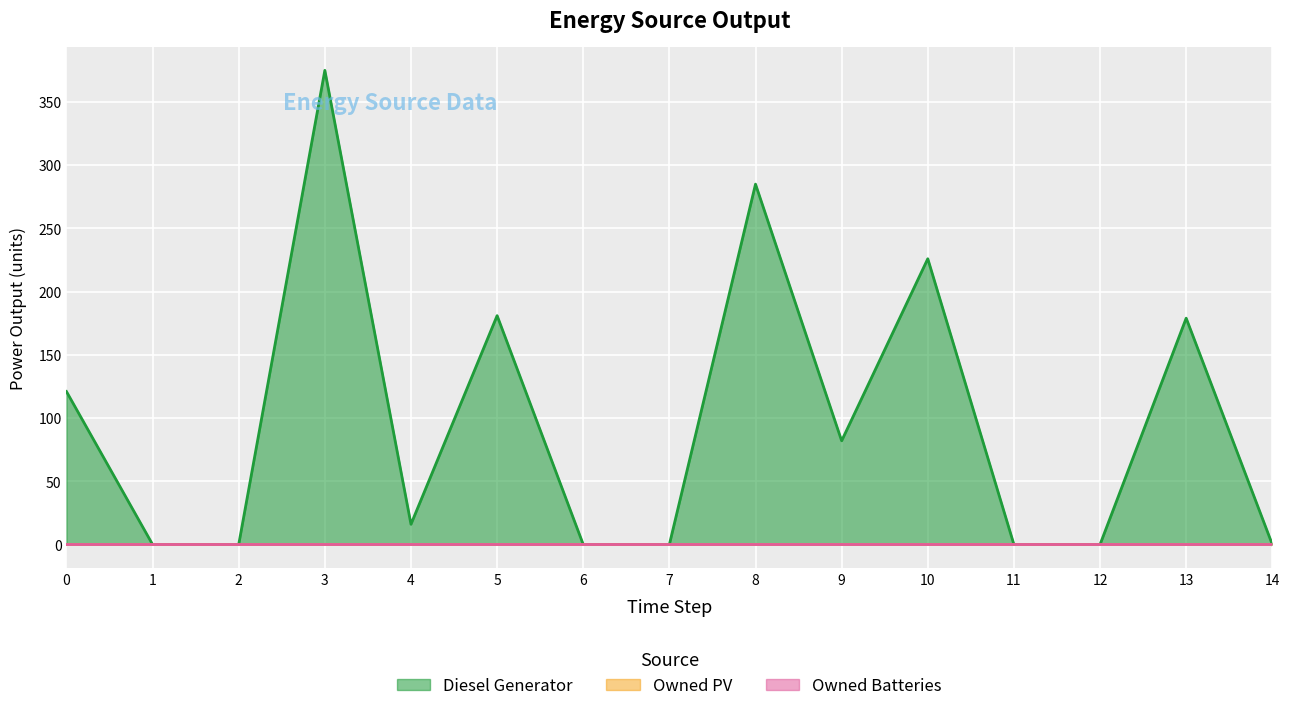

Where is the first local minimum for Diesel Generator?

4